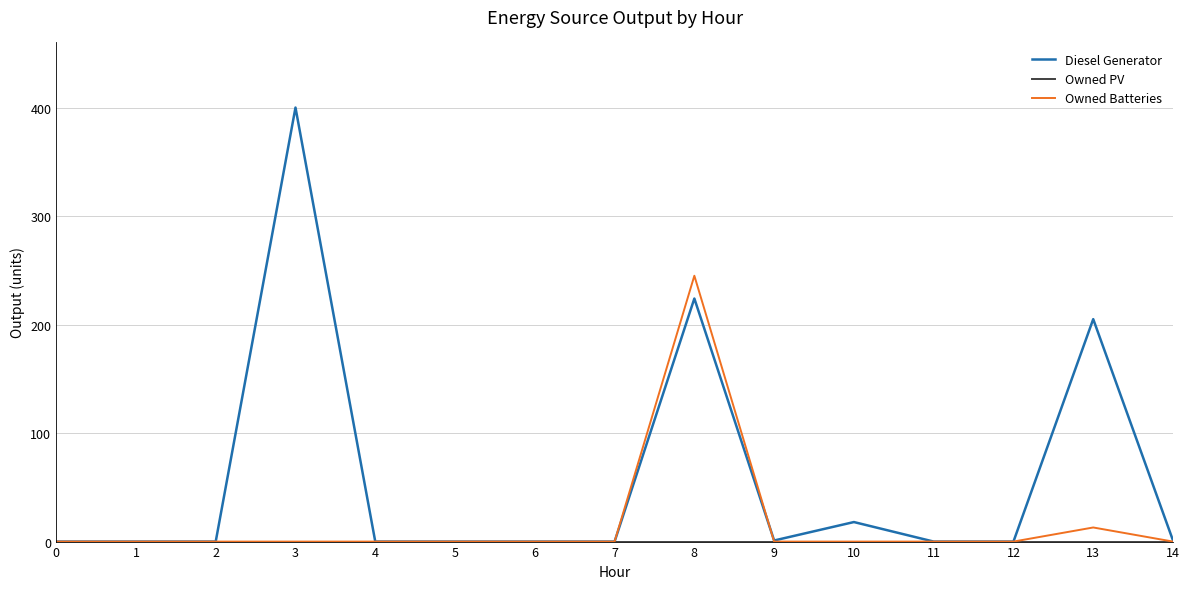

Which series has the widest spread of values?

Diesel Generator